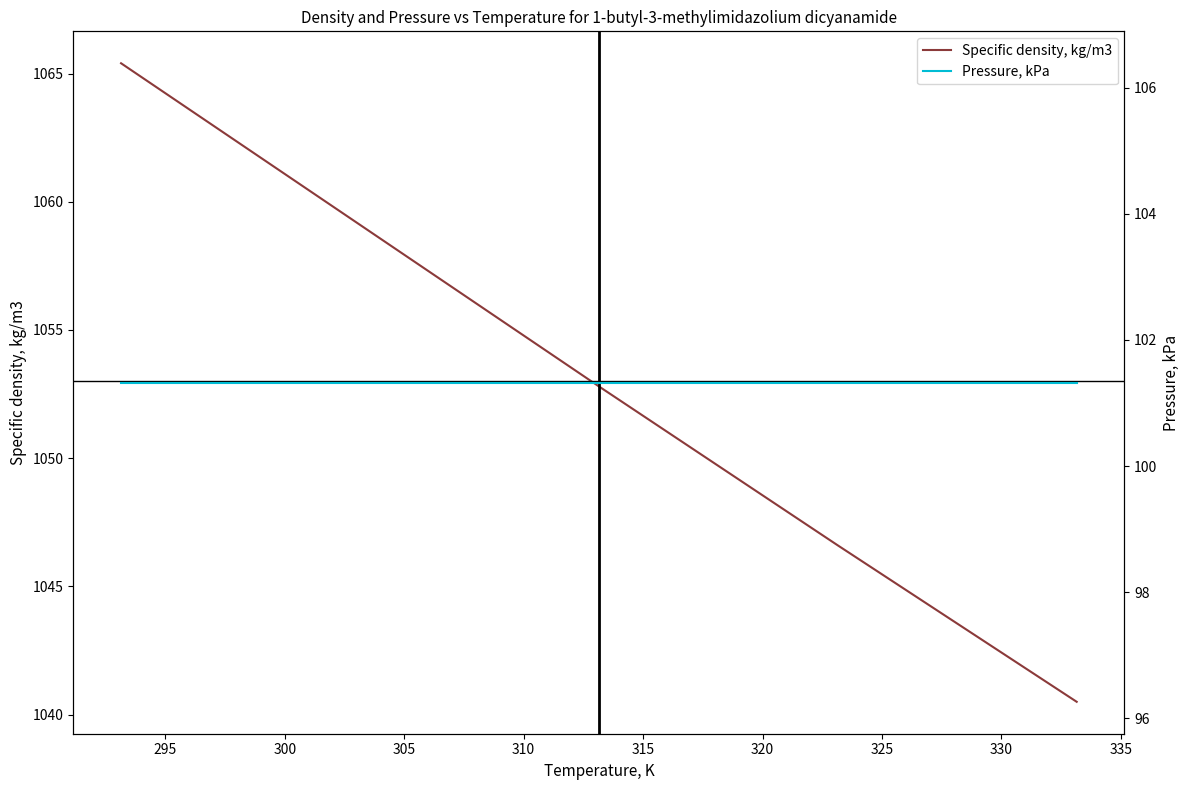

Reading right to left, extract all data points from this chart.

Specific density, kg/m3: 1040.5	1046.6	1052.8	1059.1	1065.4
Pressure, kPa: 101.3	101.3	101.3	101.3	101.3